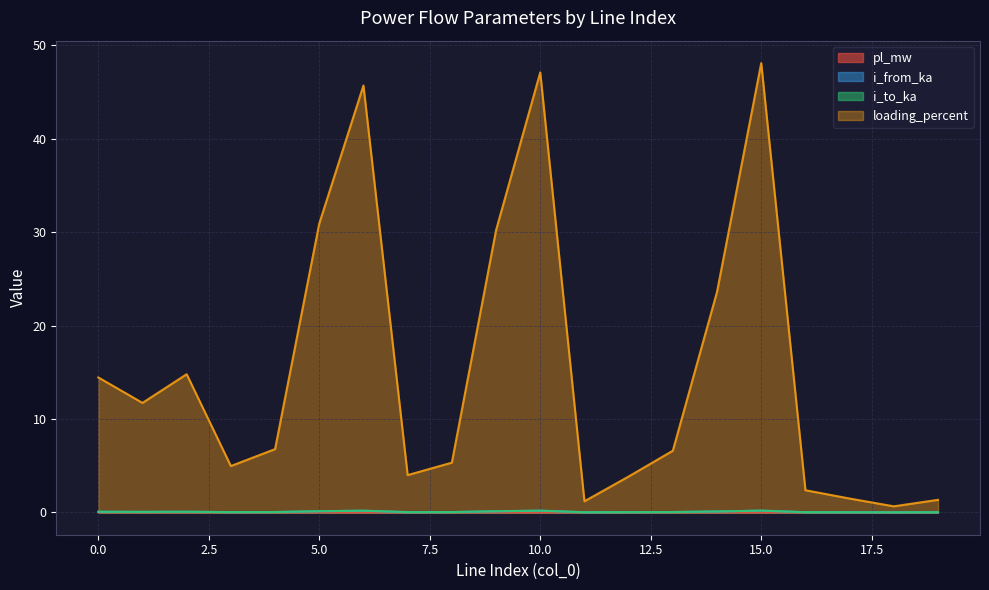

The value of i_from_ka at 11 is 0.0. True or false?

True